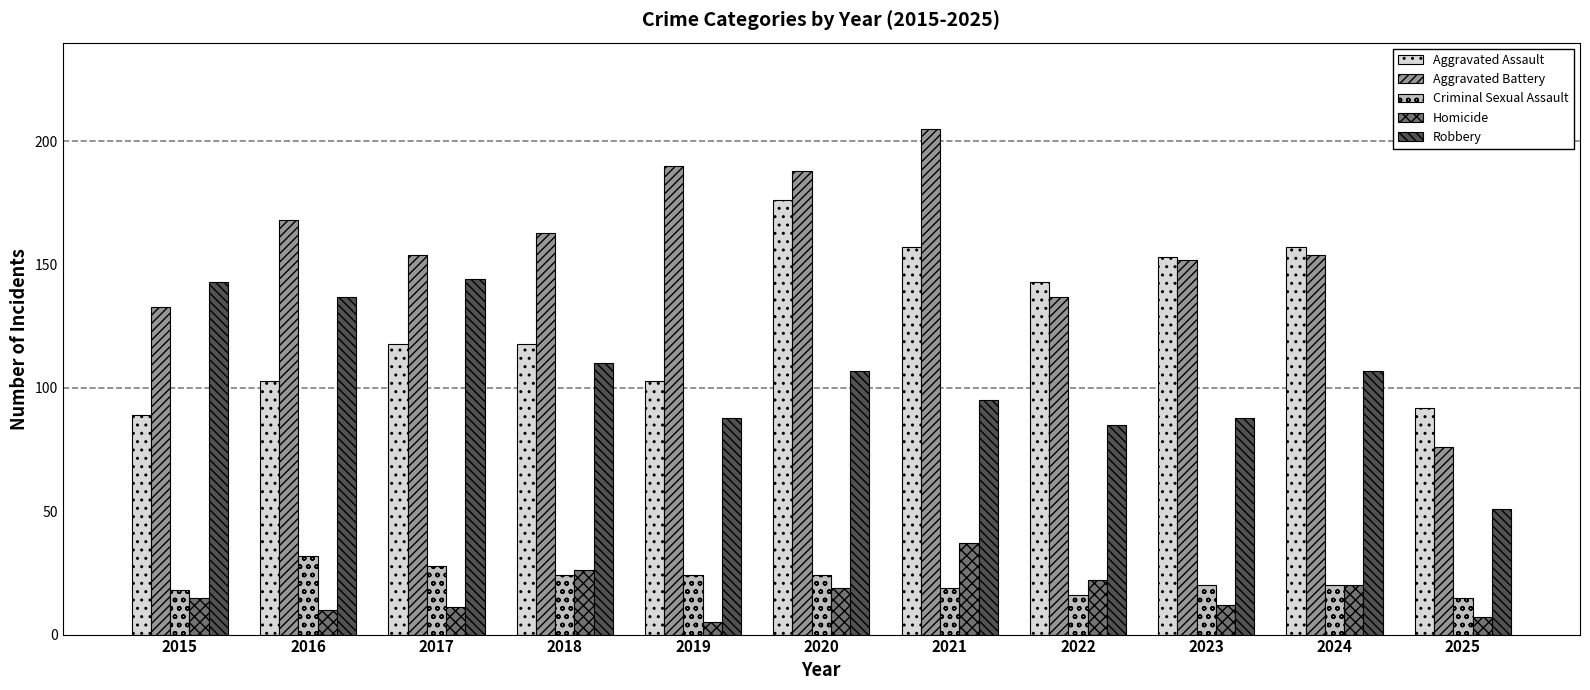

What is the minimum value shown in the chart?

5